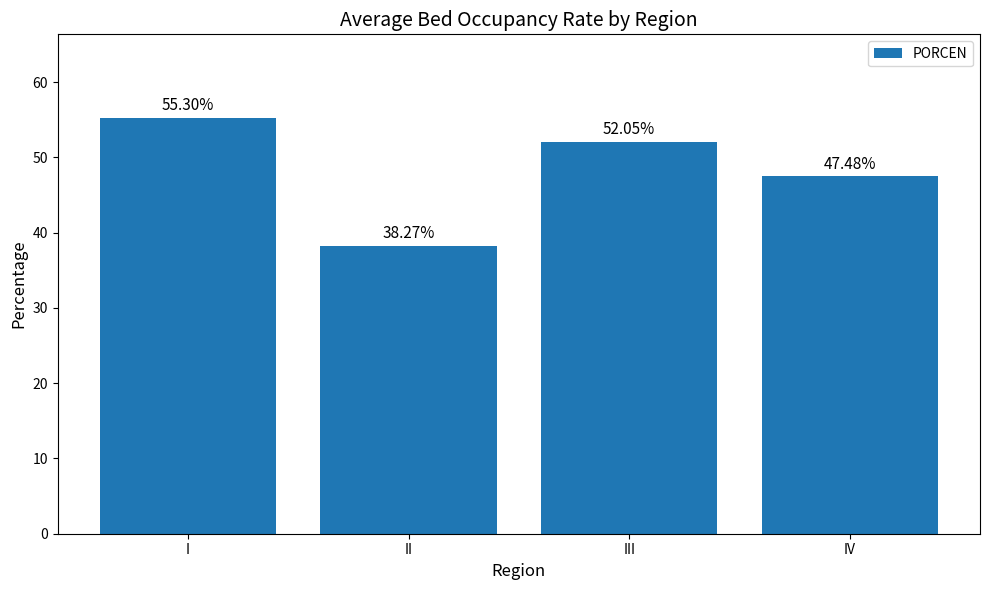

Approximately how many times larger is the value at III compared to I?

0.9